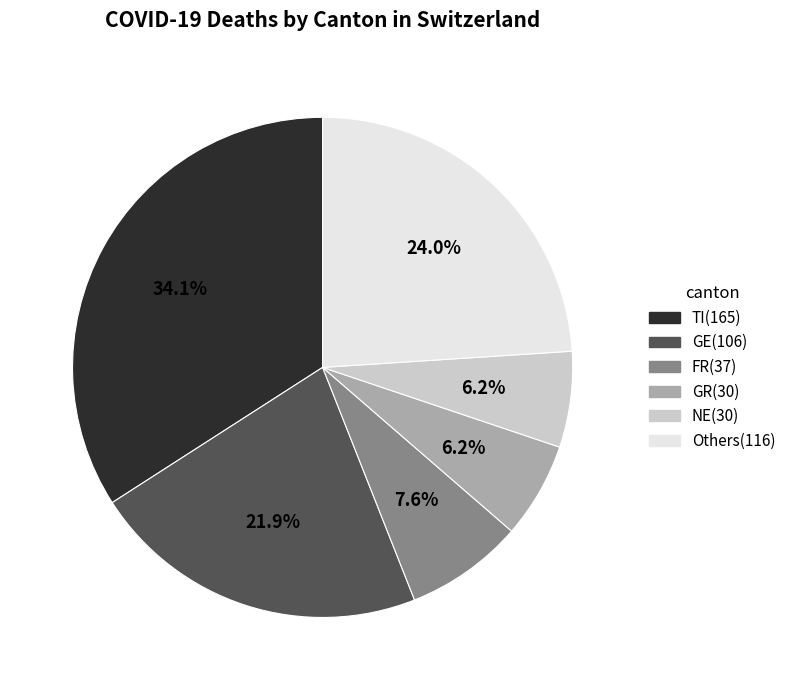

Is there any slice that represents more than half of the pie?

No